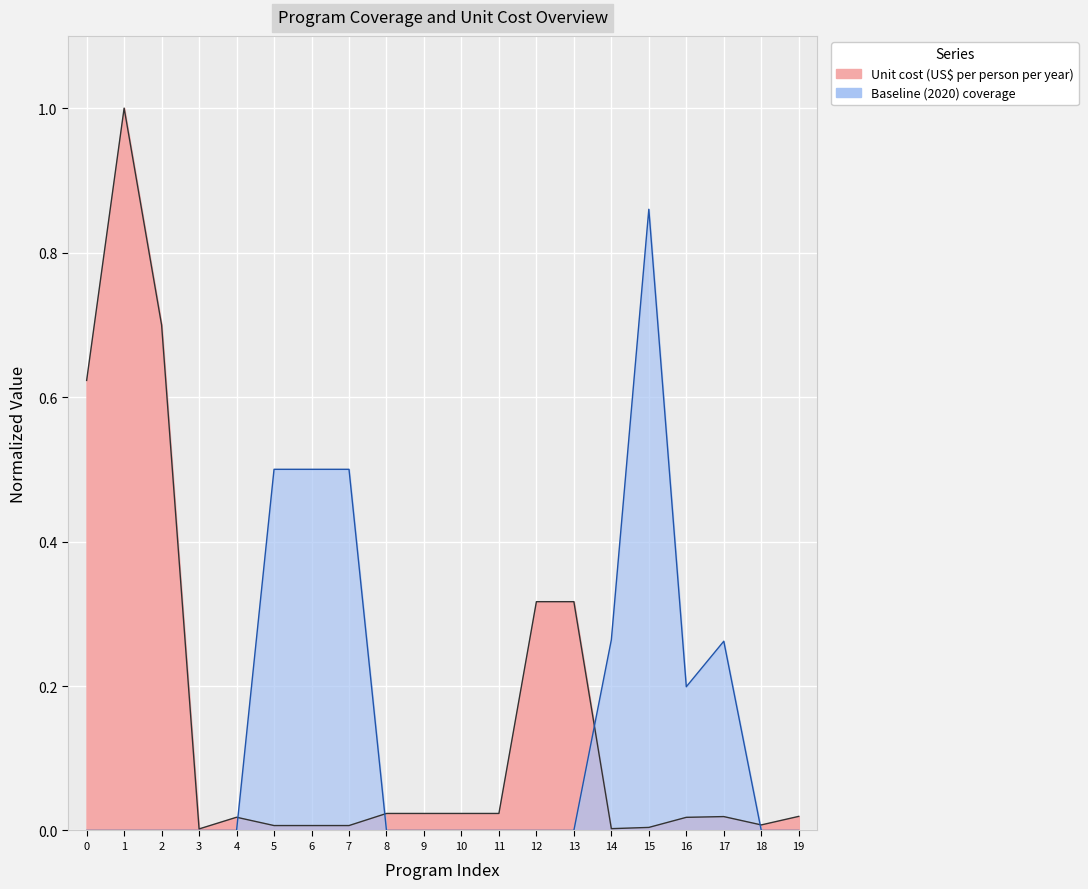

Is the value of Baseline (2020) coverage at 13 greater than the value of Unit cost (US$ per person per year) at 8?

No